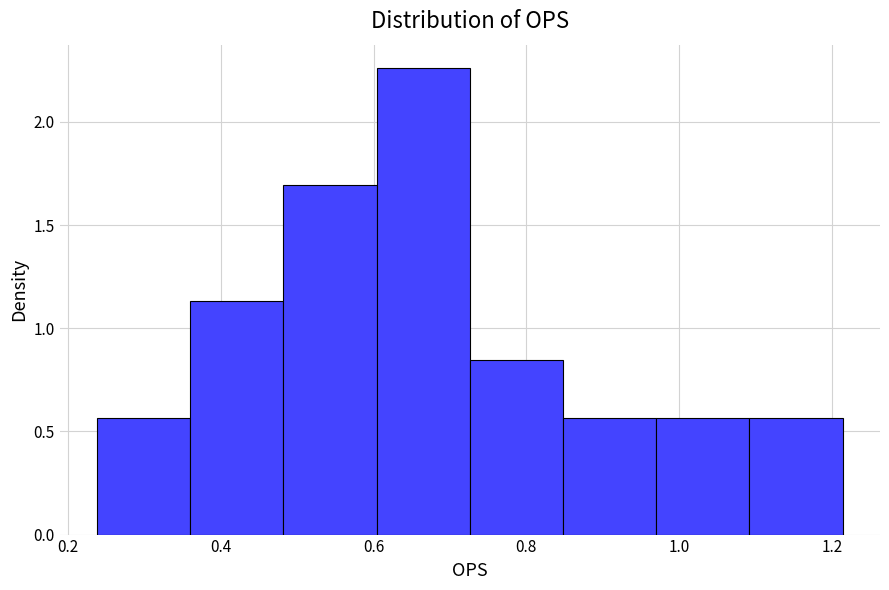

Over which range of the x-axis is the bar tallest?

0.604 to 0.726